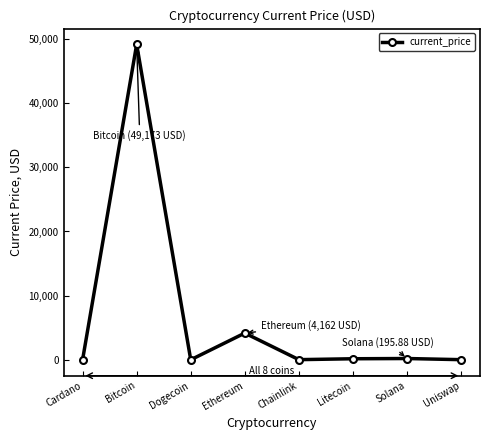

How many values exceed 160?

4